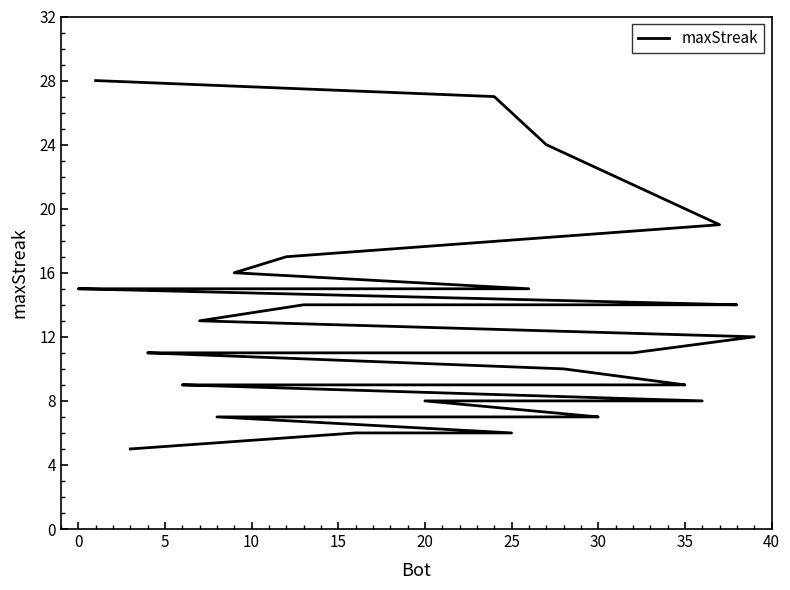

True or false: the data shows 2 at 39.

False